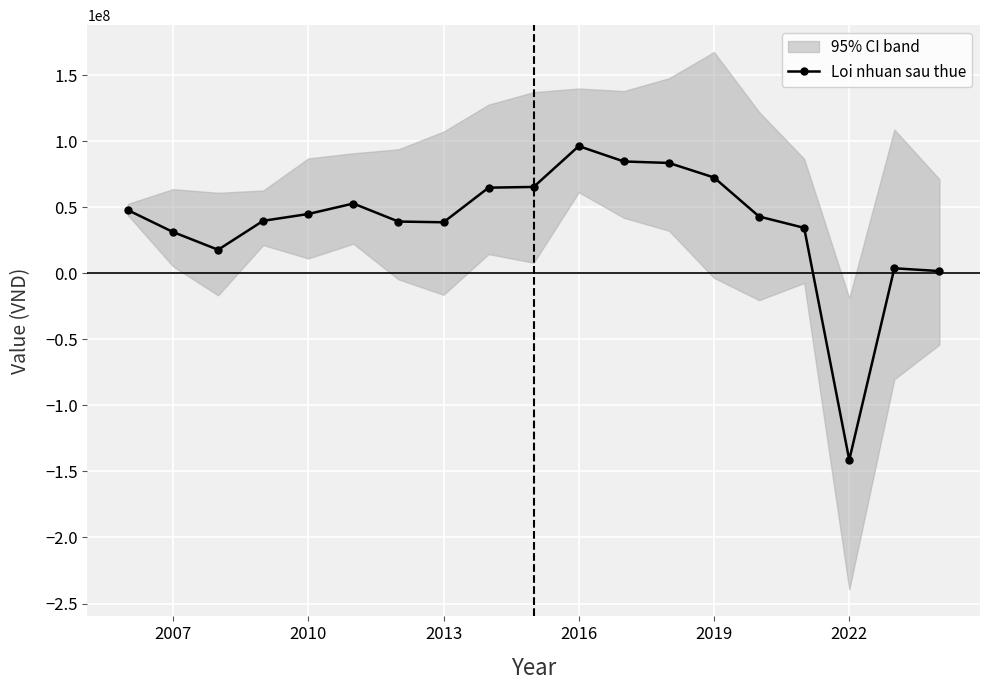

What is the lowest value of the Loi nhuan sau thue series?

-141330139